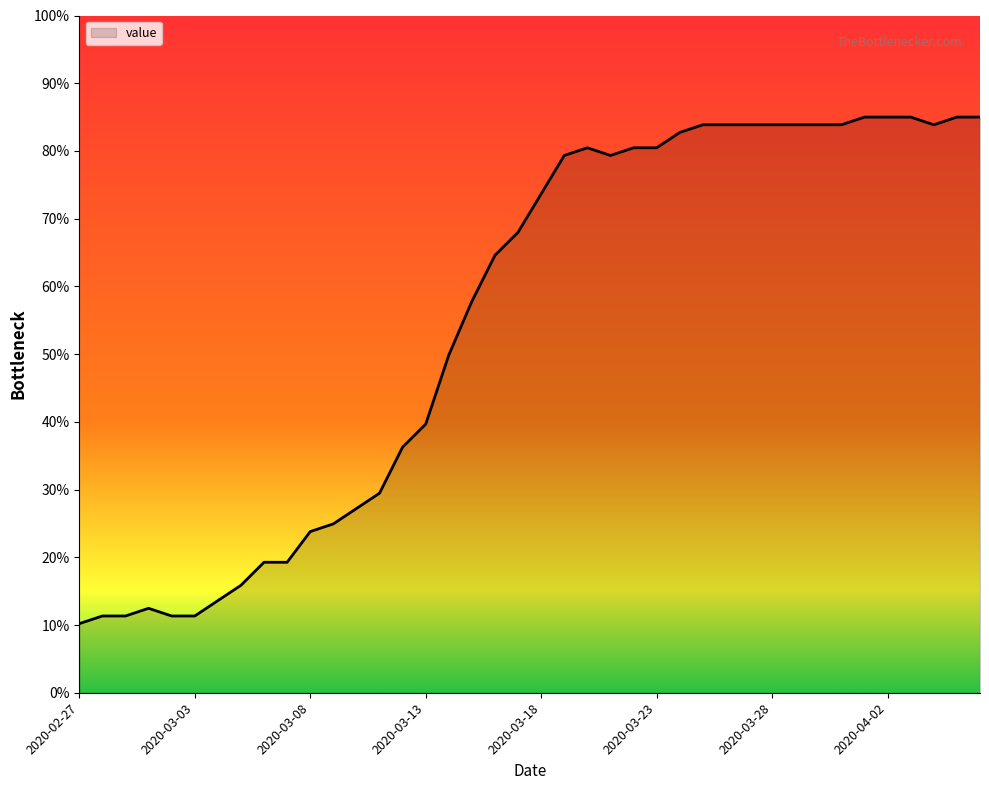

Reading right to left, list all the values displayed in this chart.

85.0	85.0	83.9	85.0	85.0	85.0	83.9	83.9	83.9	83.9	83.9	83.9	83.9	82.7	80.5	80.5	79.3	80.5	79.3	73.7	68.0	64.6	57.8	49.9	39.7	36.3	29.5	27.2	24.9	23.8	19.3	19.3	15.9	13.6	11.3	11.3	12.5	11.3	11.3	10.2